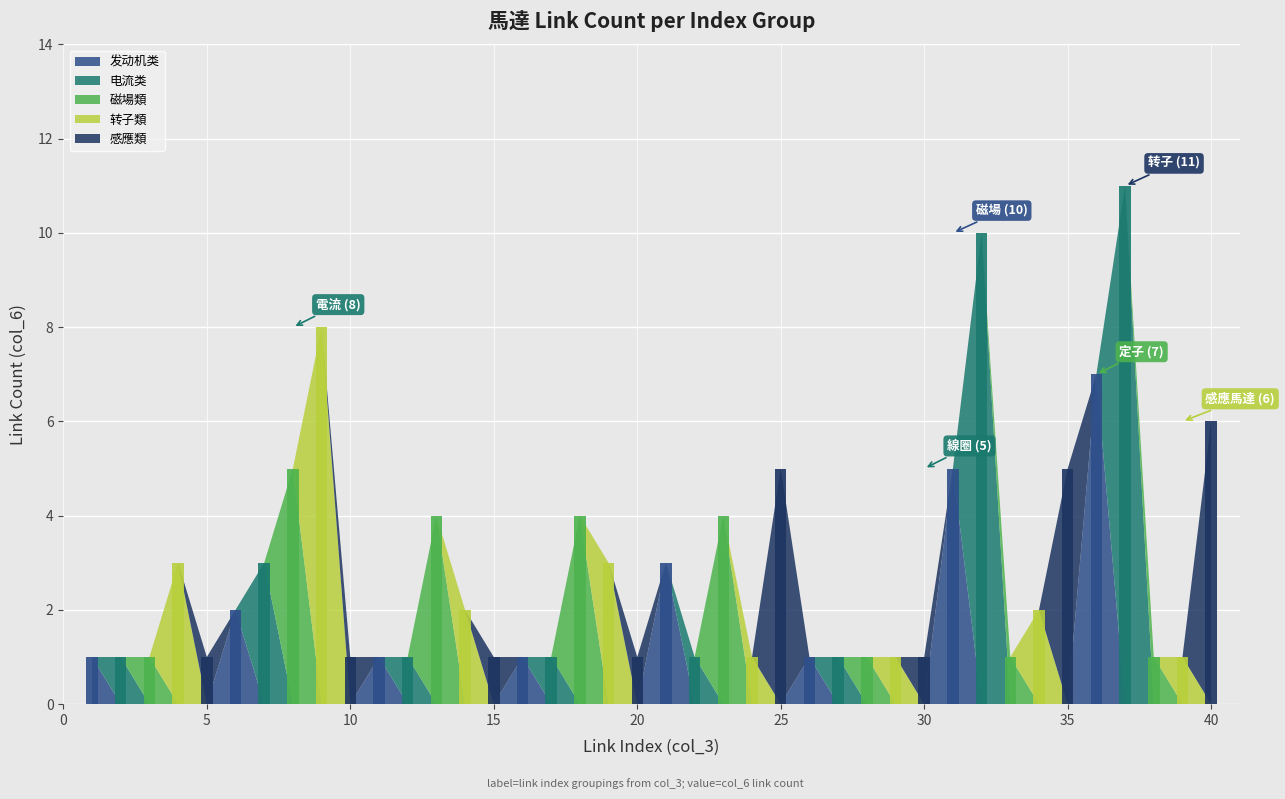

Which series has the largest total across all categories?

转子